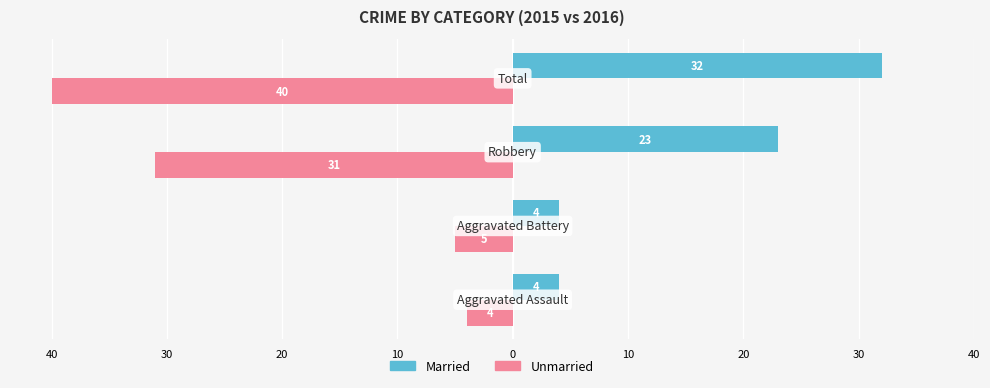

What is the average value of the Unmarried series?

-20